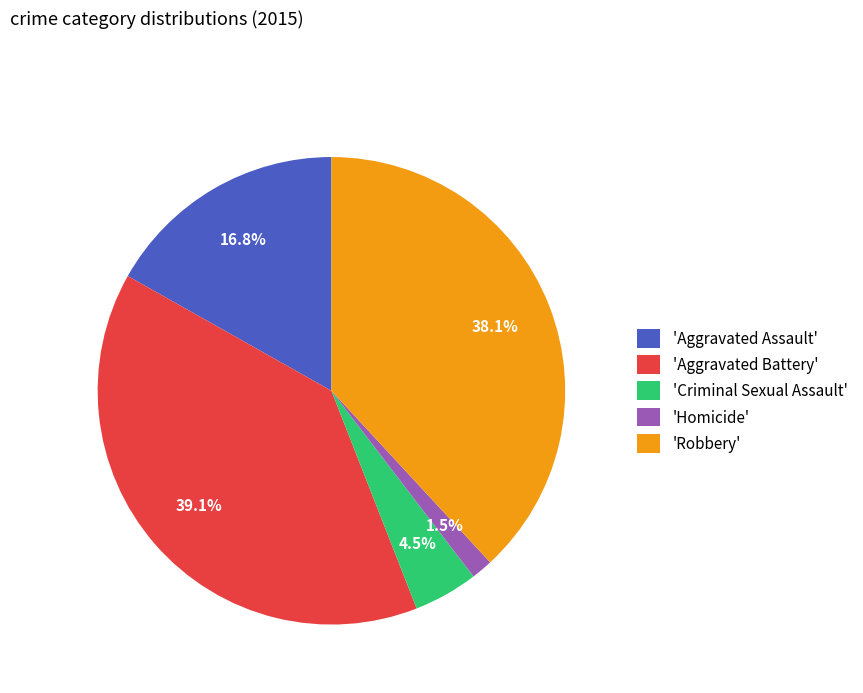

Is there any slice that represents more than half of the pie?

No